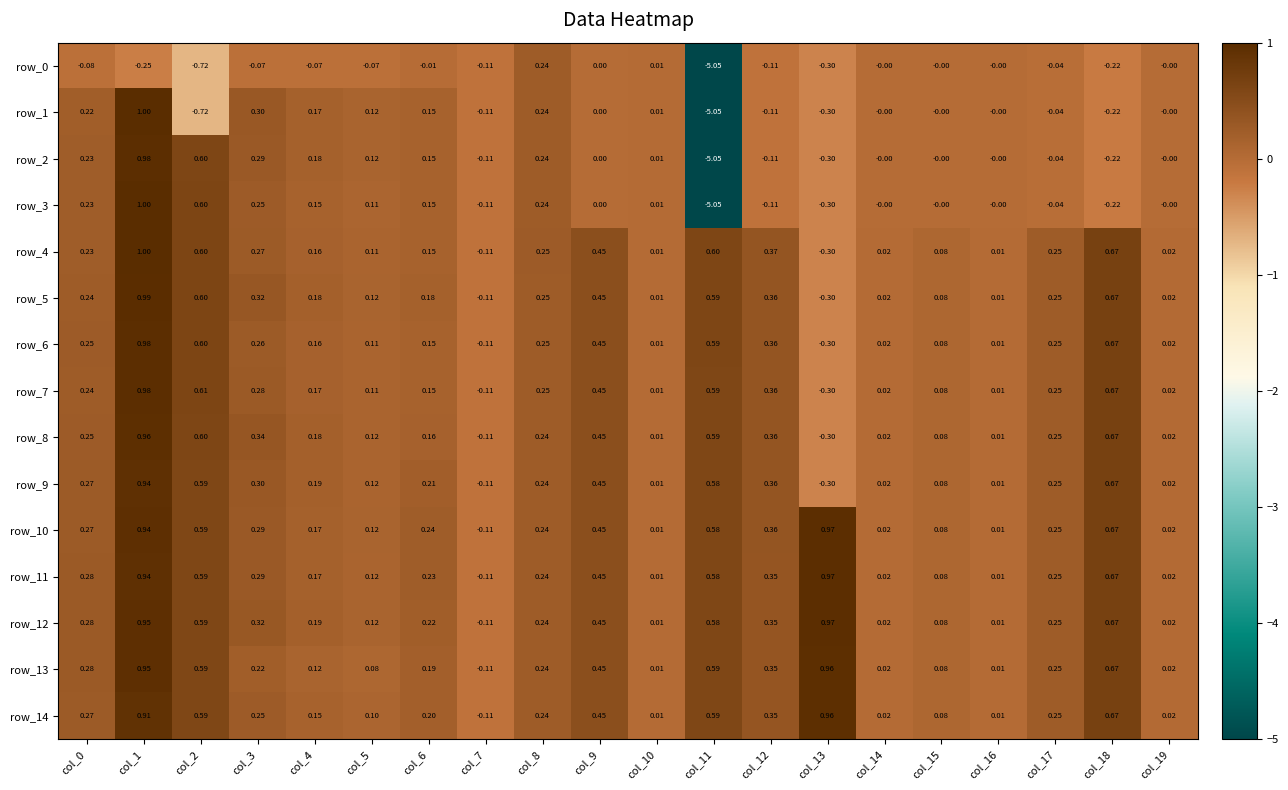

Is the value of row_11 at col_12 greater than the value of row_12 at col_5?

Yes